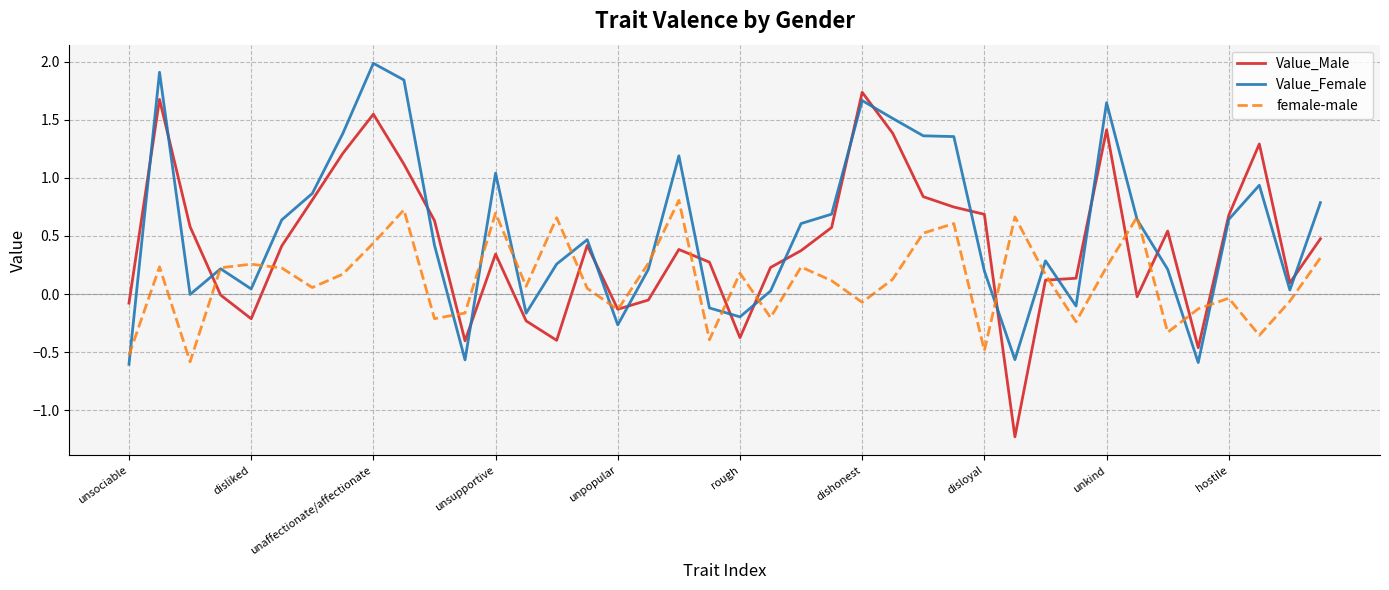

How many interior local valleys does the female-male series have?

12